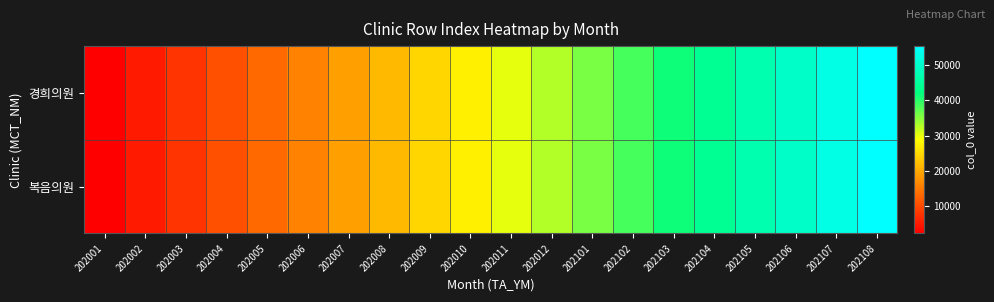

Reading left to right, list all the values displayed in this chart.

경희의원: 202001=2326	202002=5094	202003=7852	202004=10610	202005=13380	202006=16145	202007=18918	202008=21688	202009=24466	202010=27261	202011=30049	202012=32837	202101=35630	202102=38426	202103=41215	202104=44015	202105=46820	202106=49638	202107=52453	202108=55275
복음의원: 202001=2327	202002=5095	202003=7853	202004=10611	202005=13381	202006=16146	202007=18919	202008=21689	202009=24467	202010=27262	202011=30050	202012=32838	202101=35631	202102=38427	202103=41216	202104=44016	202105=46821	202106=49639	202107=52454	202108=55276